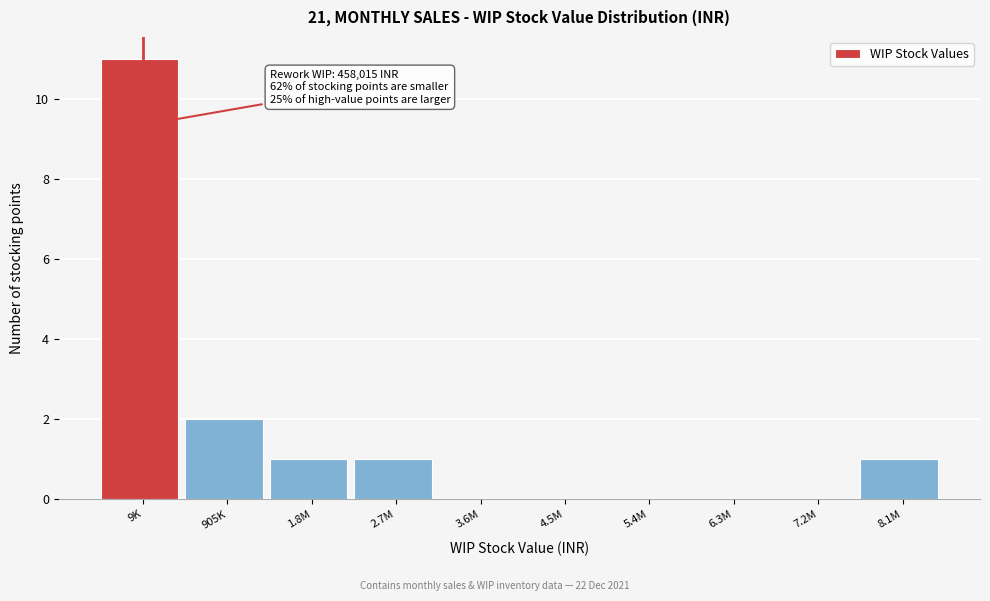

Reading left to right, transcribe all the data shown in this chart.

9K=11	905K=2	1.8M=1	2.7M=1	3.6M=0	4.5M=0	5.4M=0	6.3M=0	7.2M=0	8.1M=1